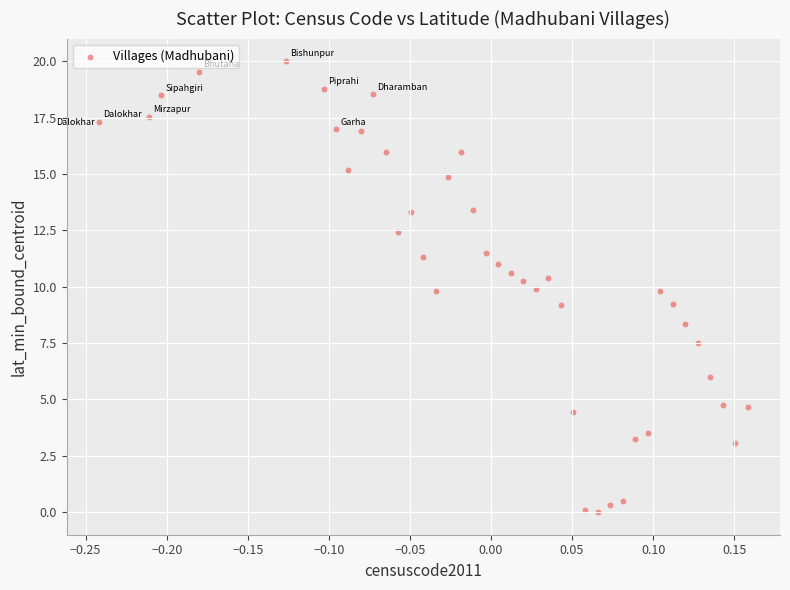

How many points are shown in the scatter plot?

40